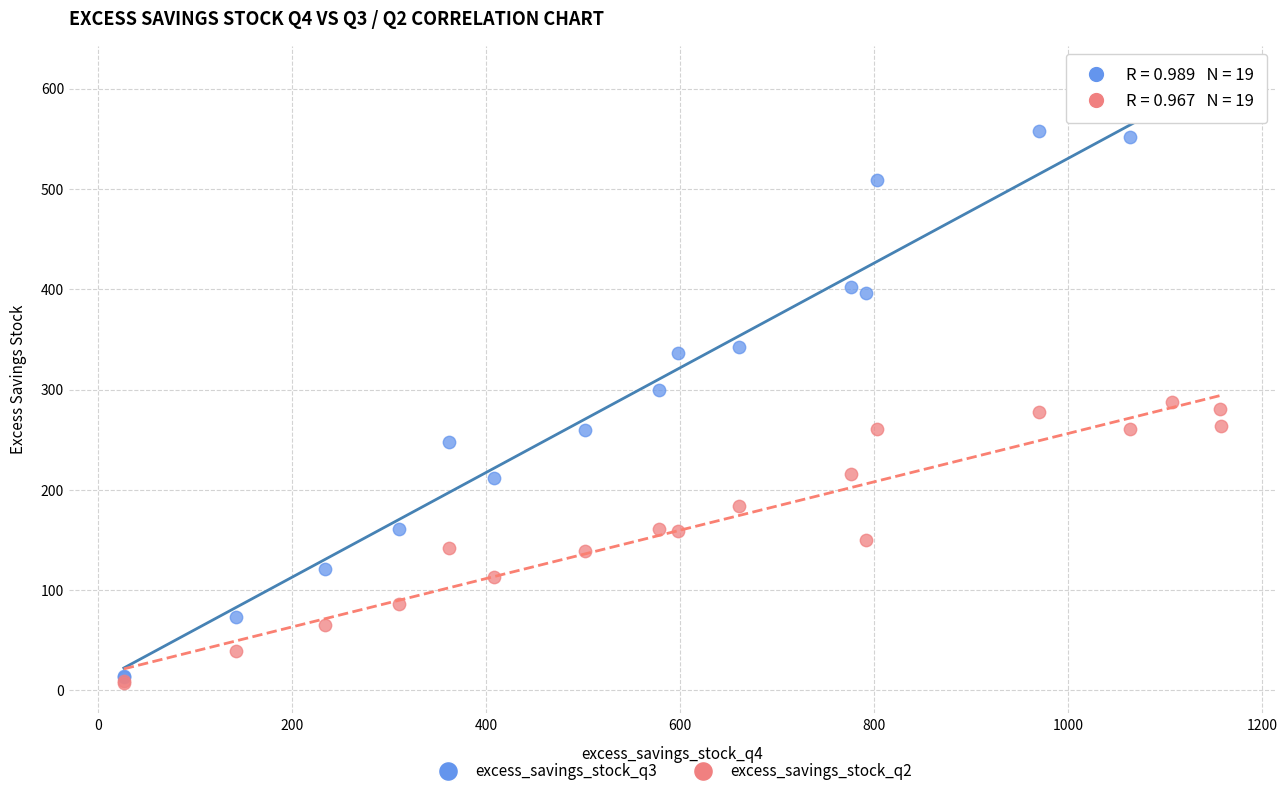

Which series reaches the minimum Y coordinate?

excess_savings_stock_q2